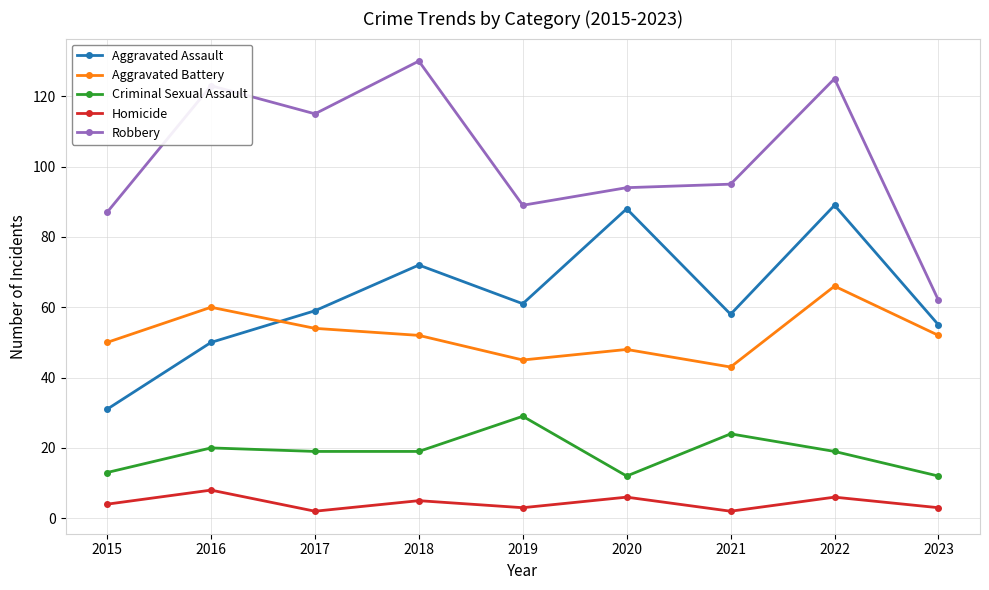

How many times do Aggravated Assault and Aggravated Battery cross each other?

1